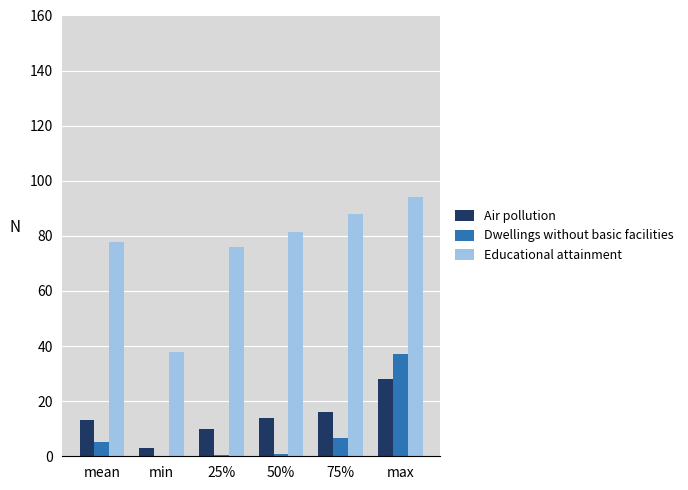

At which category is the sum across all series the highest?

max